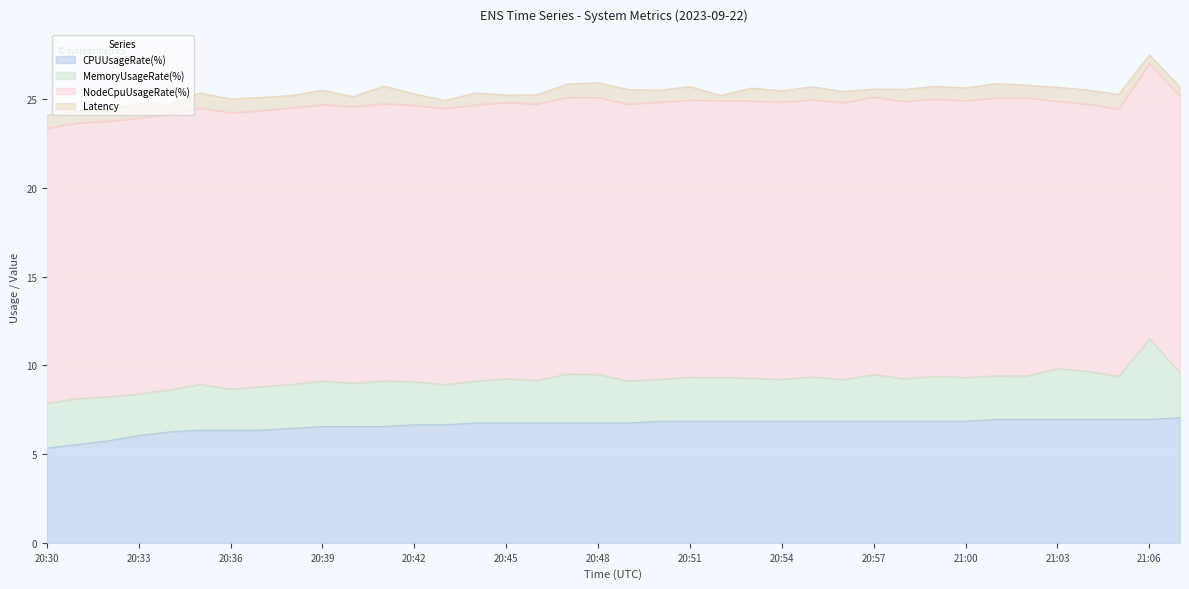

True or false: CPUUsageRate(%) has a value of 5.3 at 20:30.

True